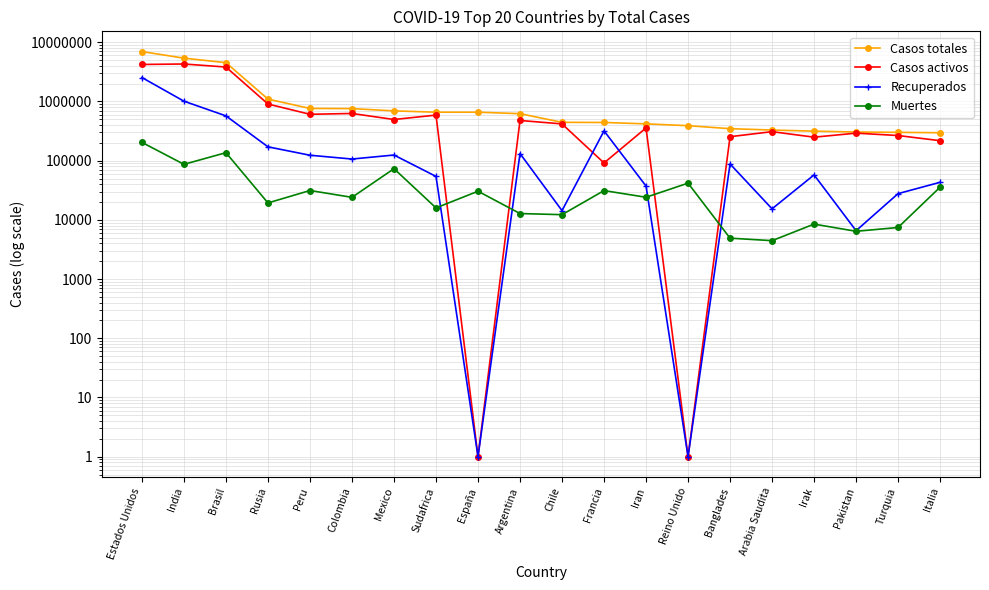

Is this an area chart (filled region under the line)?

No